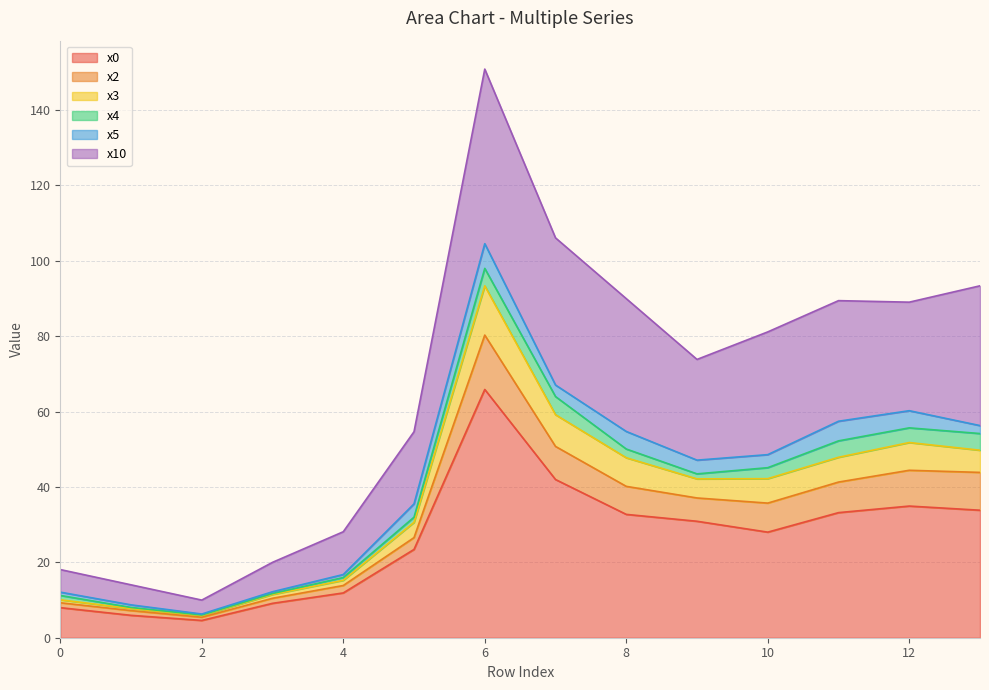

True or false: x0 has a value of 40.5 at 10.

False